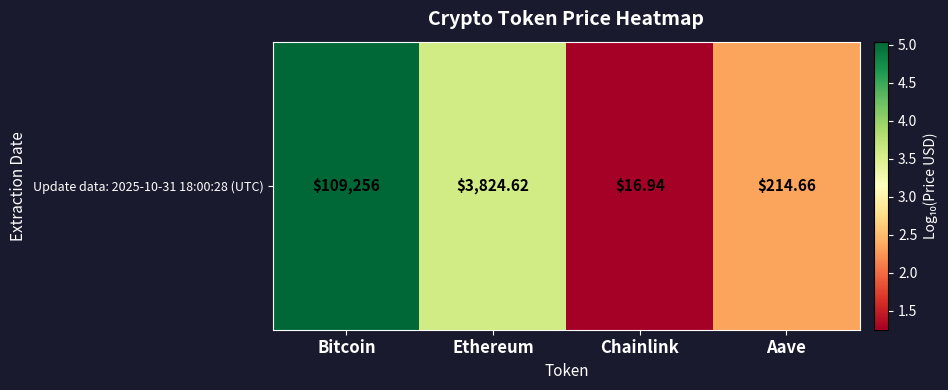

Reading right to left, extract all data points from this chart.

2.3	1.3	3.6	5.0